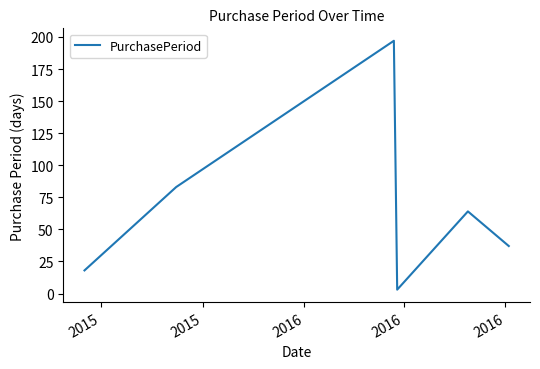

True or false: there are more than 2 points higher than both neighbors.

False